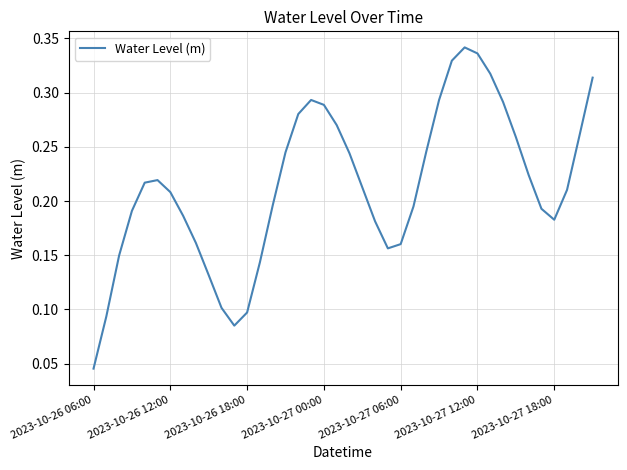

Which label corresponds to the smallest value in the chart?

2023-10-26 06:00